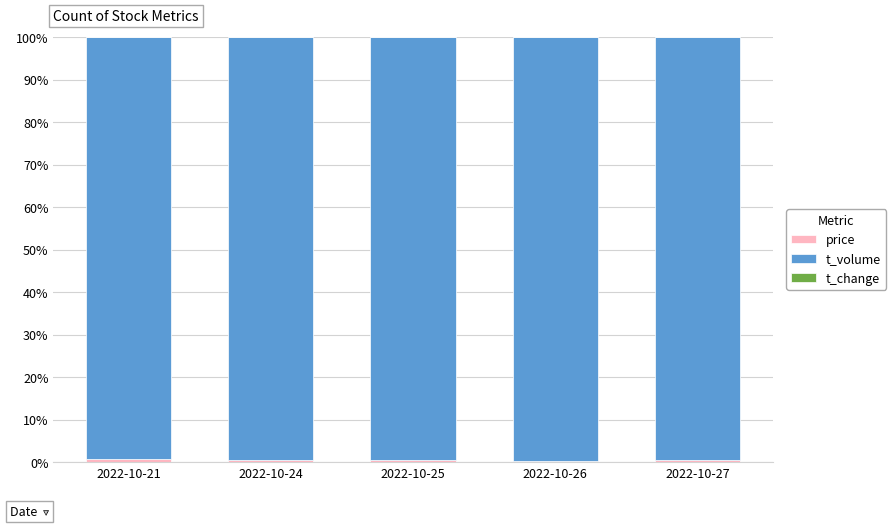

What is the highest value of the price series?

0.7